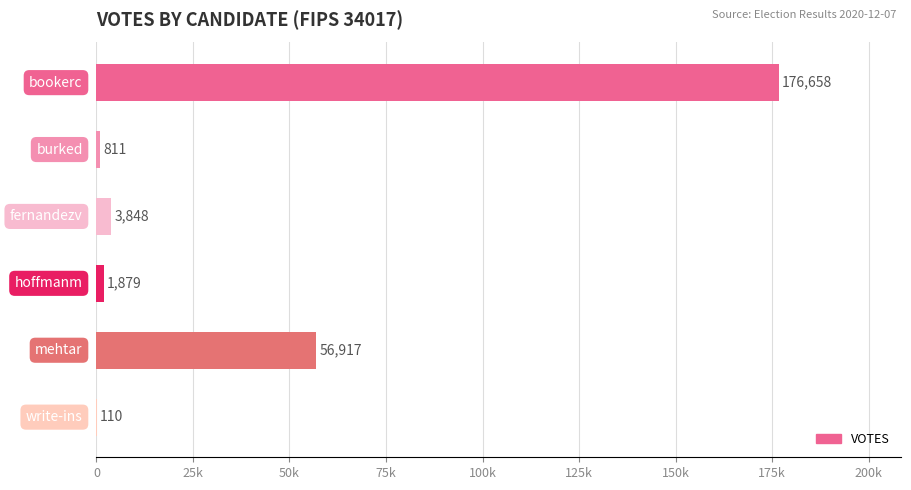

What is the average value?

40037